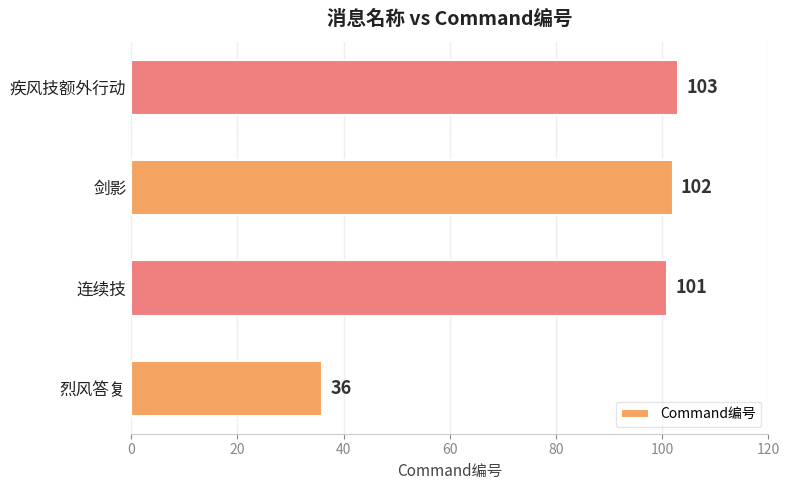

Are the bars grouped side by side (vs. stacked)?

No